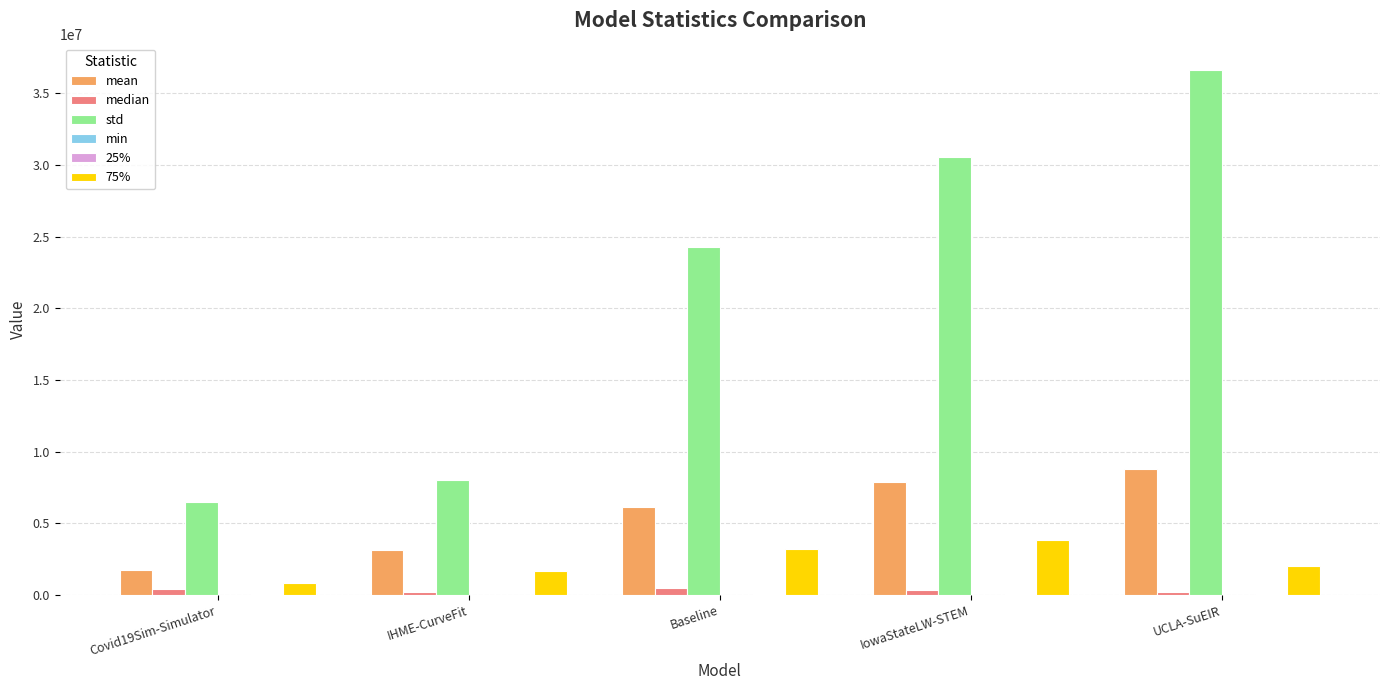

How many data points does each series have?

5